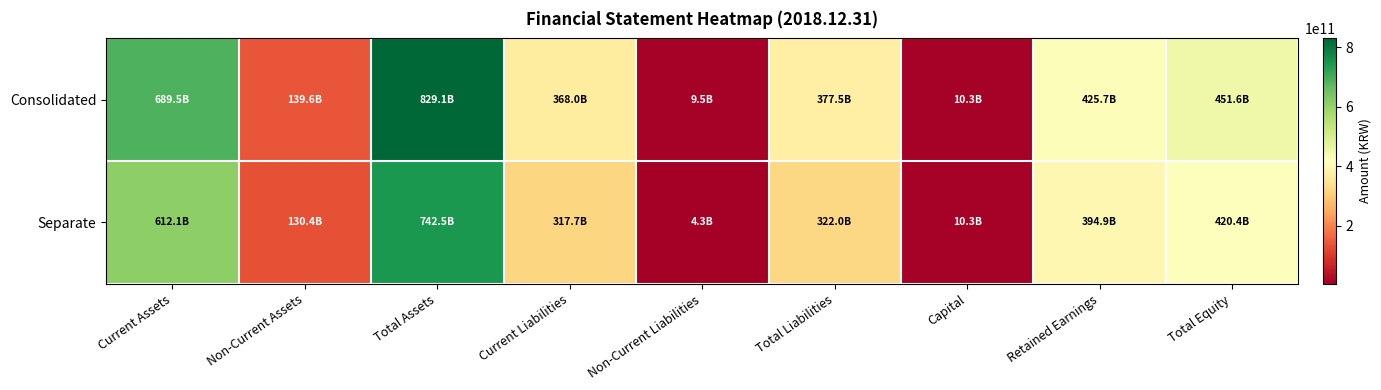

At Non-Current Liabilities, list the series in order from smallest to largest.

Separate, Consolidated